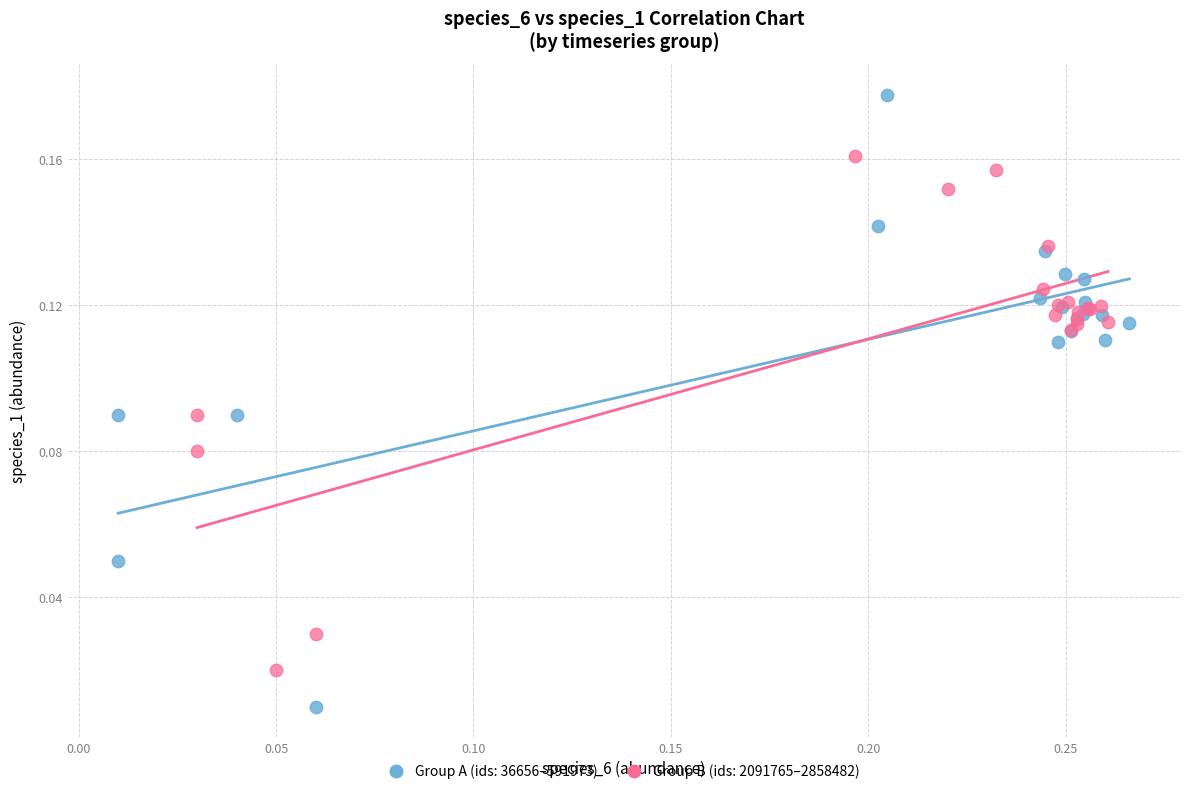

Which series reaches the maximum Y coordinate?

Group A (ids: 36656–591973)